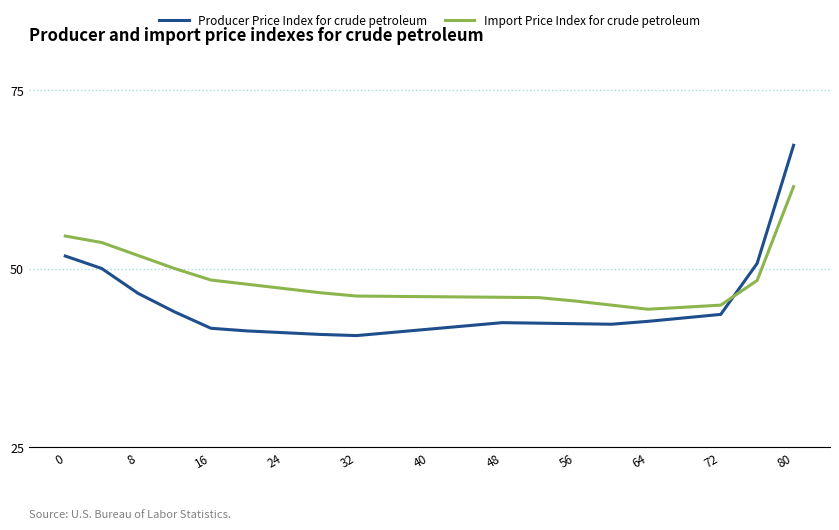

Rank the series by their maximum value, from lowest to highest.

Import Price Index for crude petroleum, Producer Price Index for crude petroleum